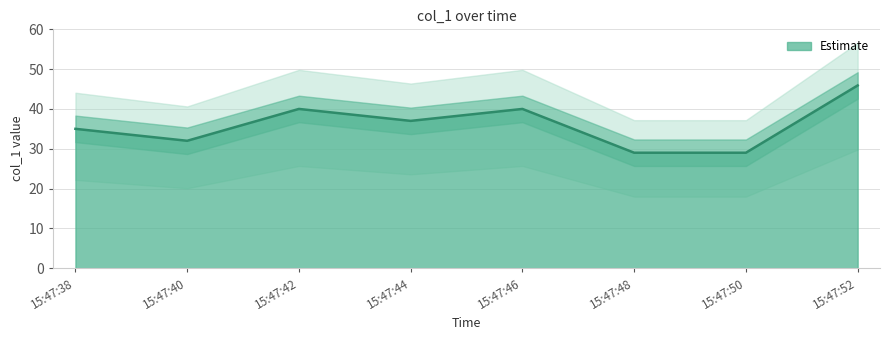

What is the change in value from 15:47:46 to 15:47:50?

-11.0